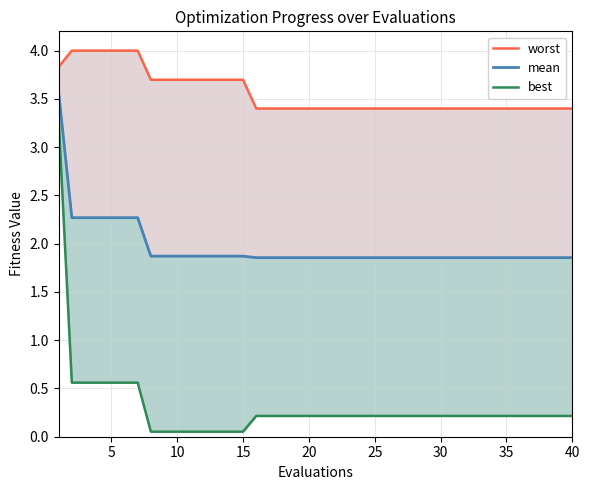

List the series in order of their overall mean, highest first.

worst, mean, best